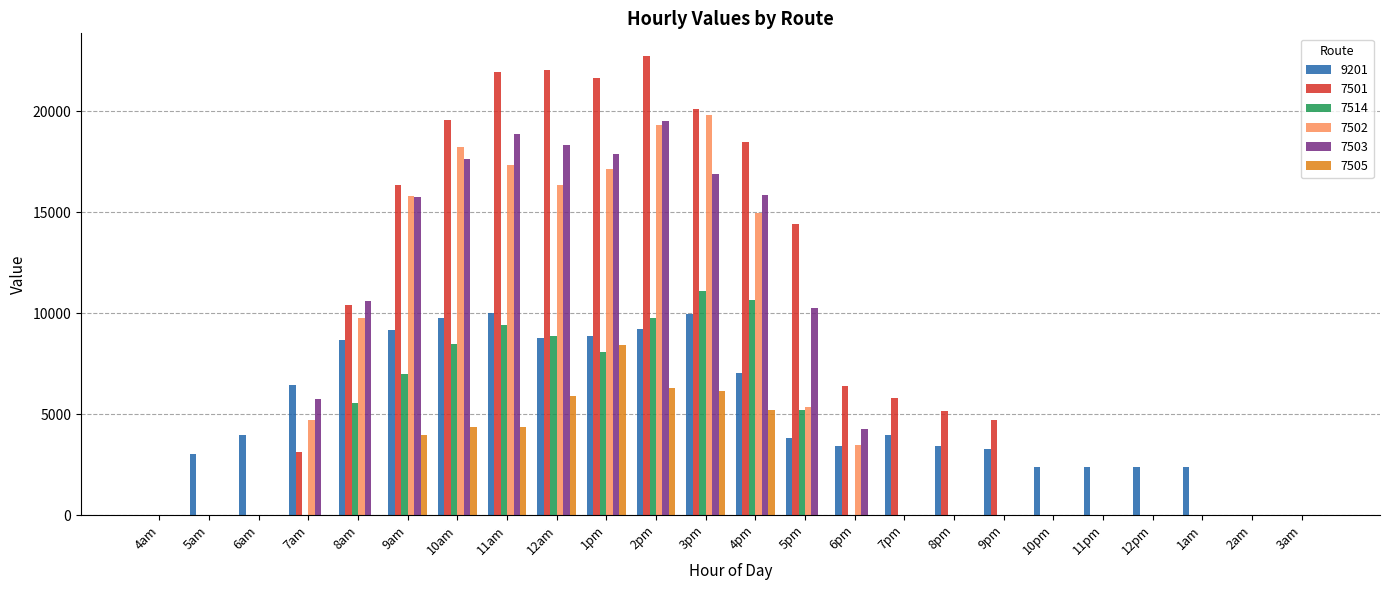

What are all the series names shown in the legend?

9201, 7501, 7514, 7502, 7503, 7505